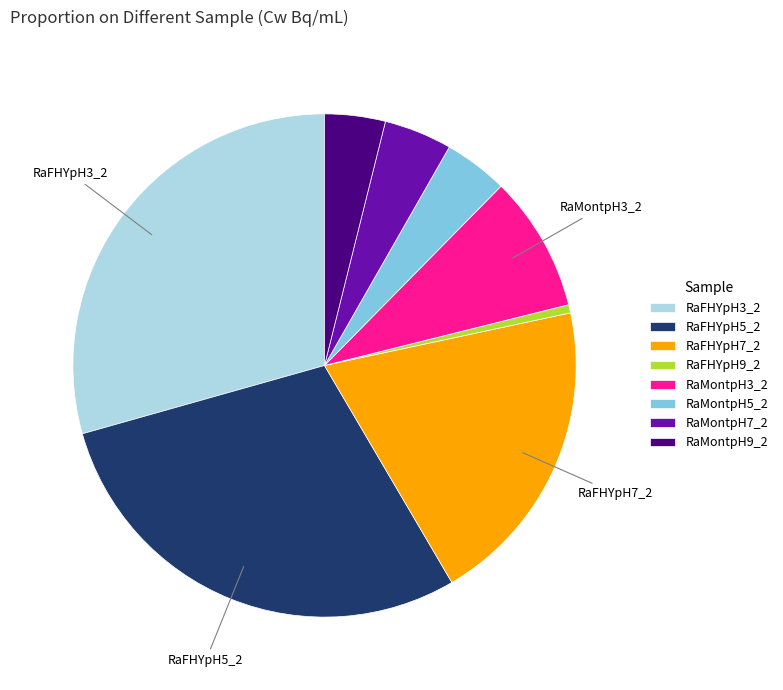

Between RaFHYpH5_2 and RaMontpH5_2, which is larger?

RaFHYpH5_2